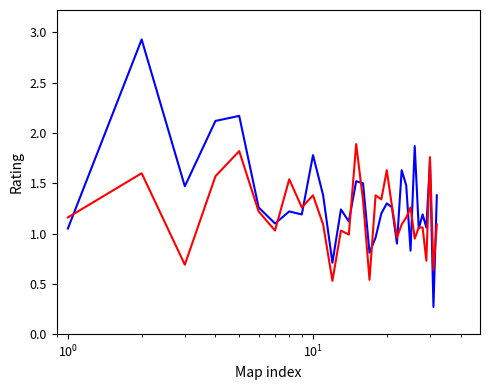

What is the maximum value shown in the chart?

2.9